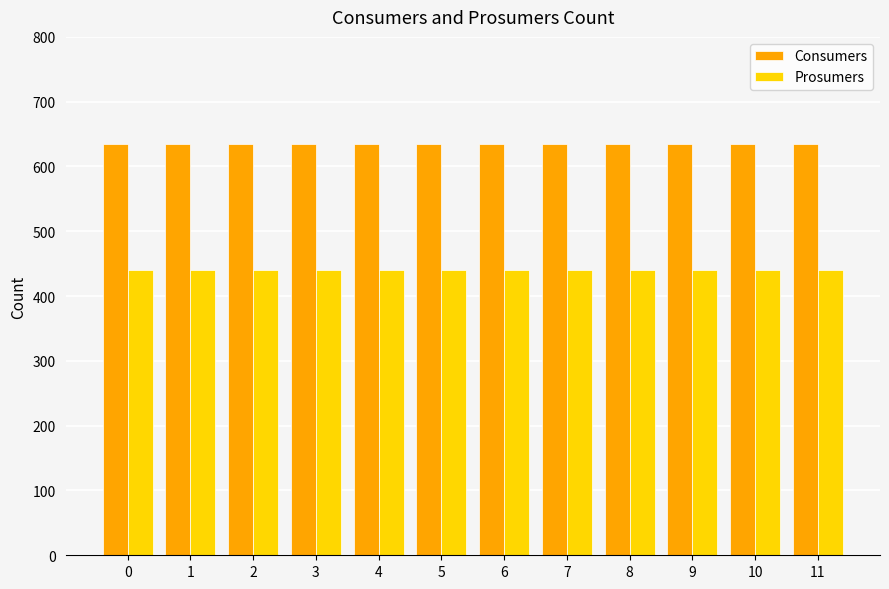

Is it true that Prosumers equals 440 at 10?

True